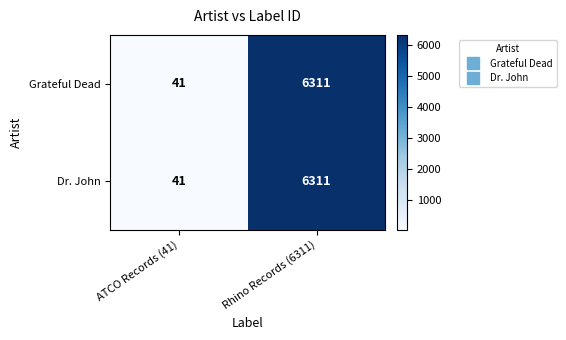

The Dr. John series shows 9084 at Rhino Records (6311). True or false?

False